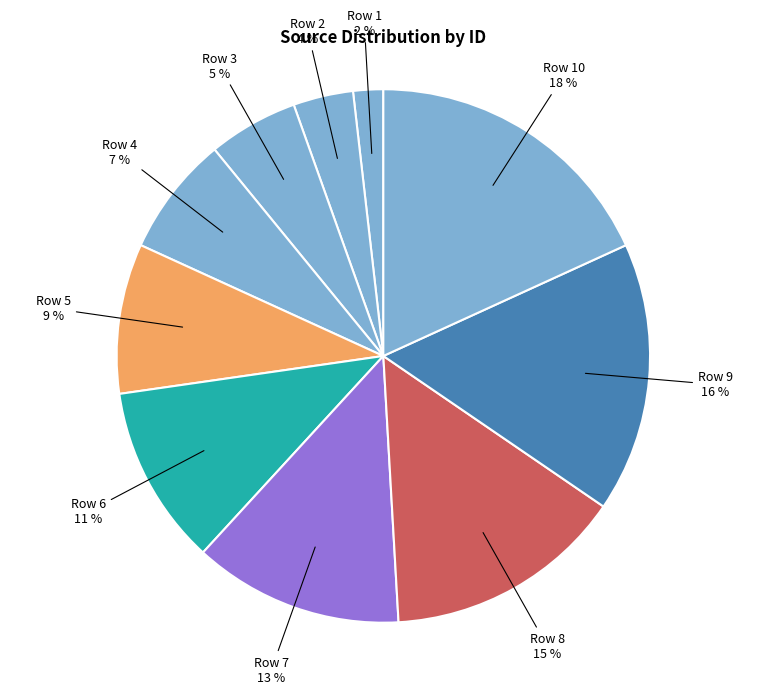

Is there any slice that represents more than half of the pie?

No